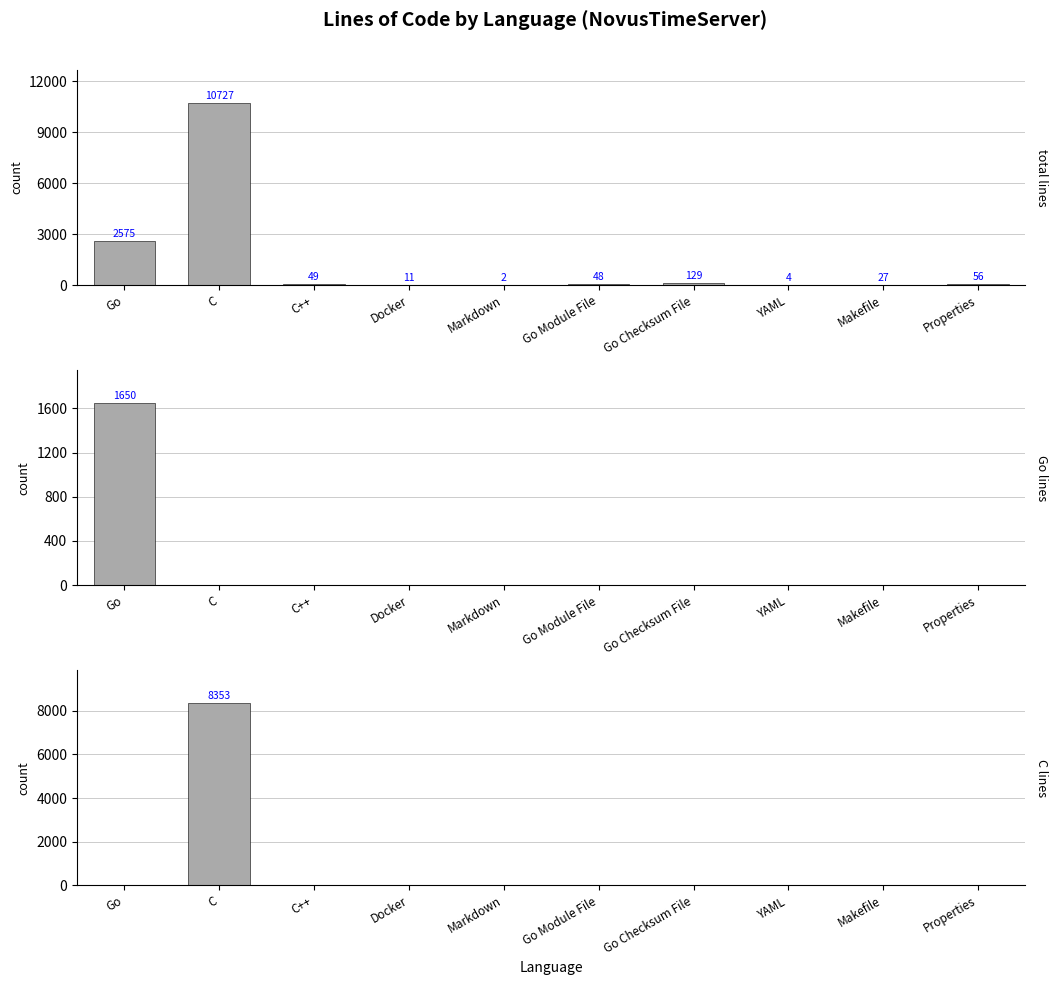

At which category is the sum across all series the highest?

C